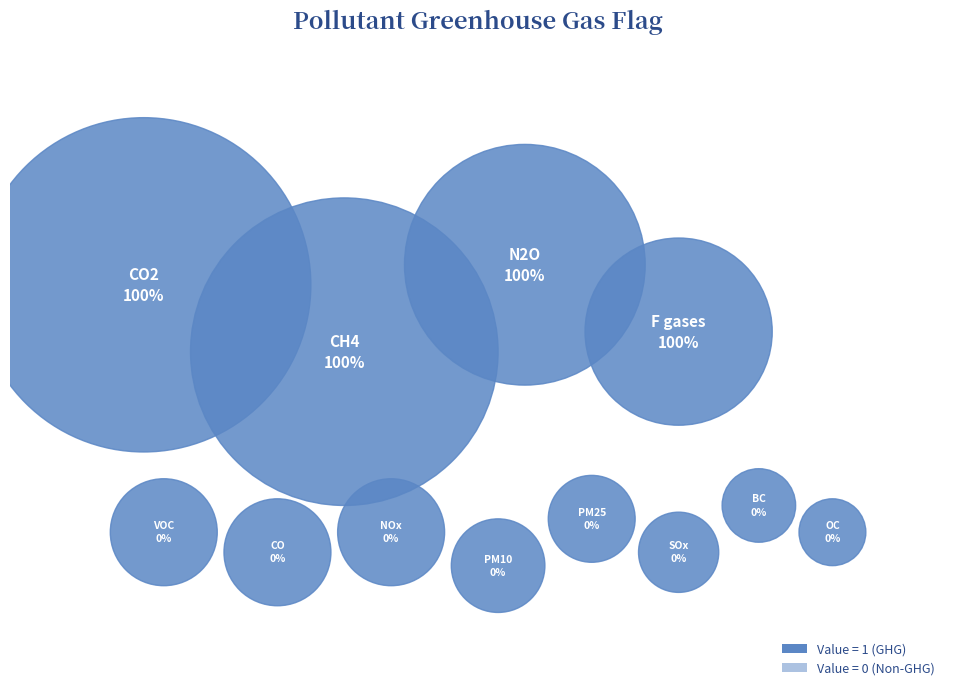

Which category has the biggest portion of the pie?

CO2